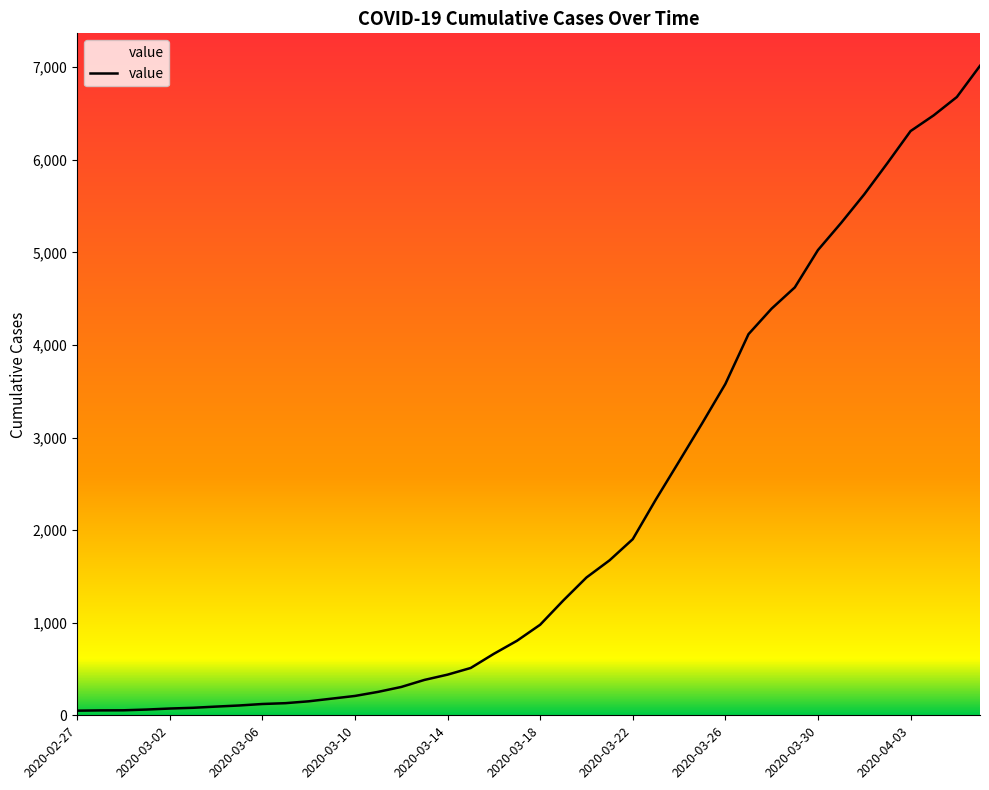

What is the maximum value shown in the chart?

7014